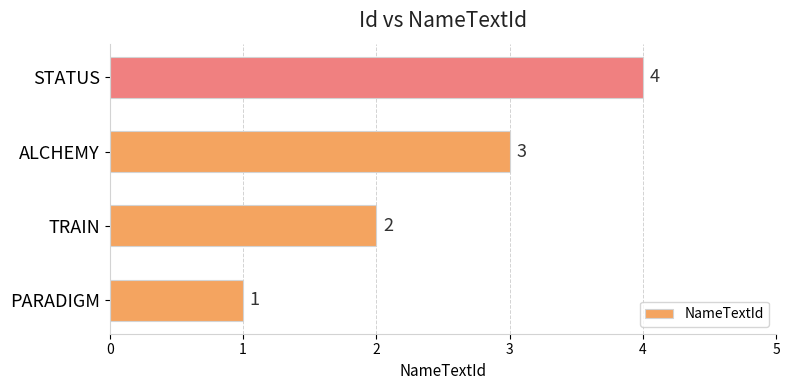

List the labels in order of value, largest first.

STATUS, ALCHEMY, TRAIN, PARADIGM